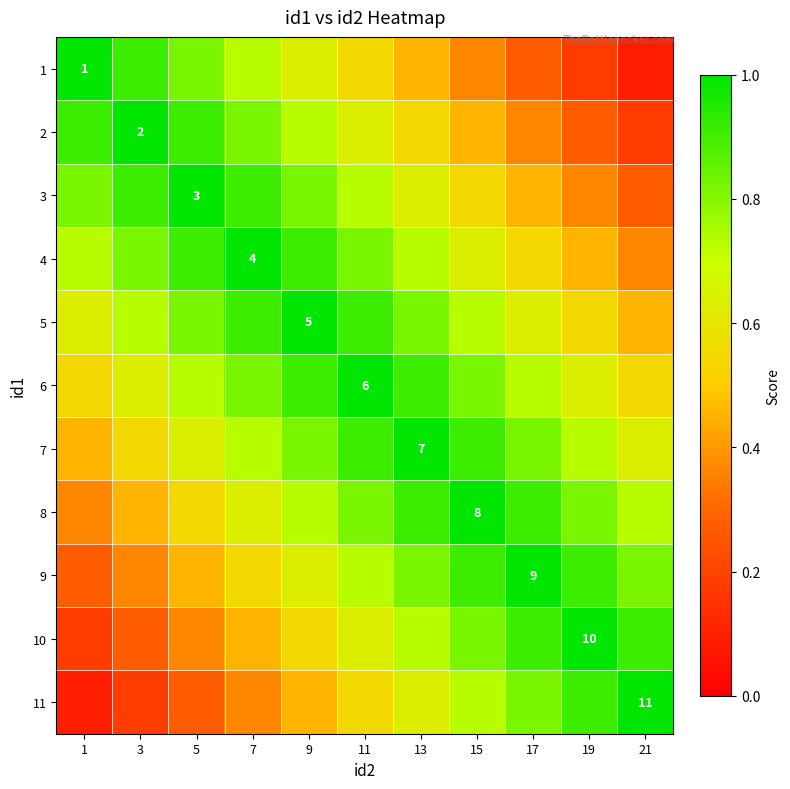

True or false: 4 has a value of 0.5 at 21.

False